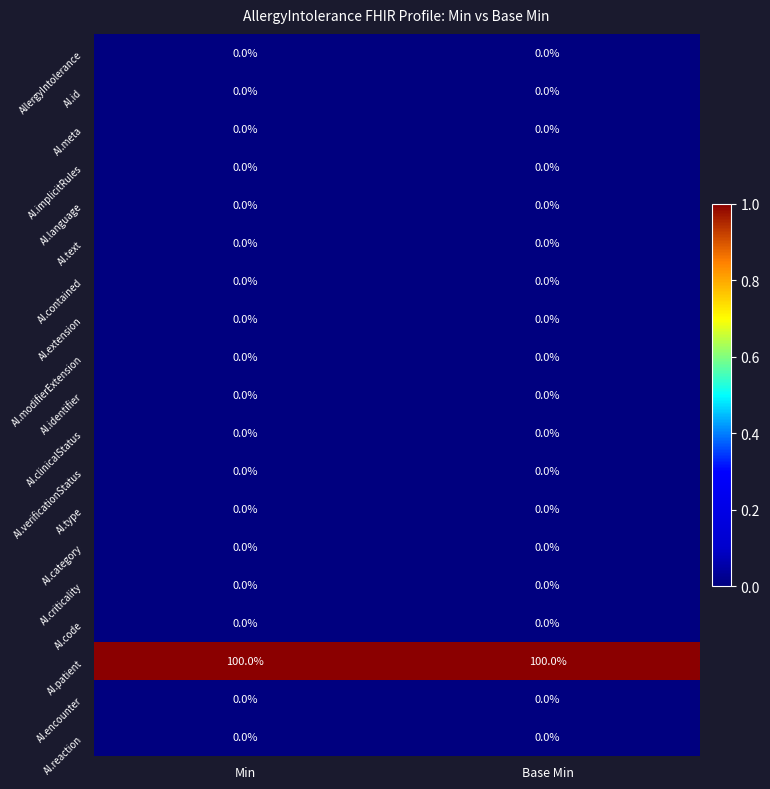

What is the total value across all series at Base Min?

100